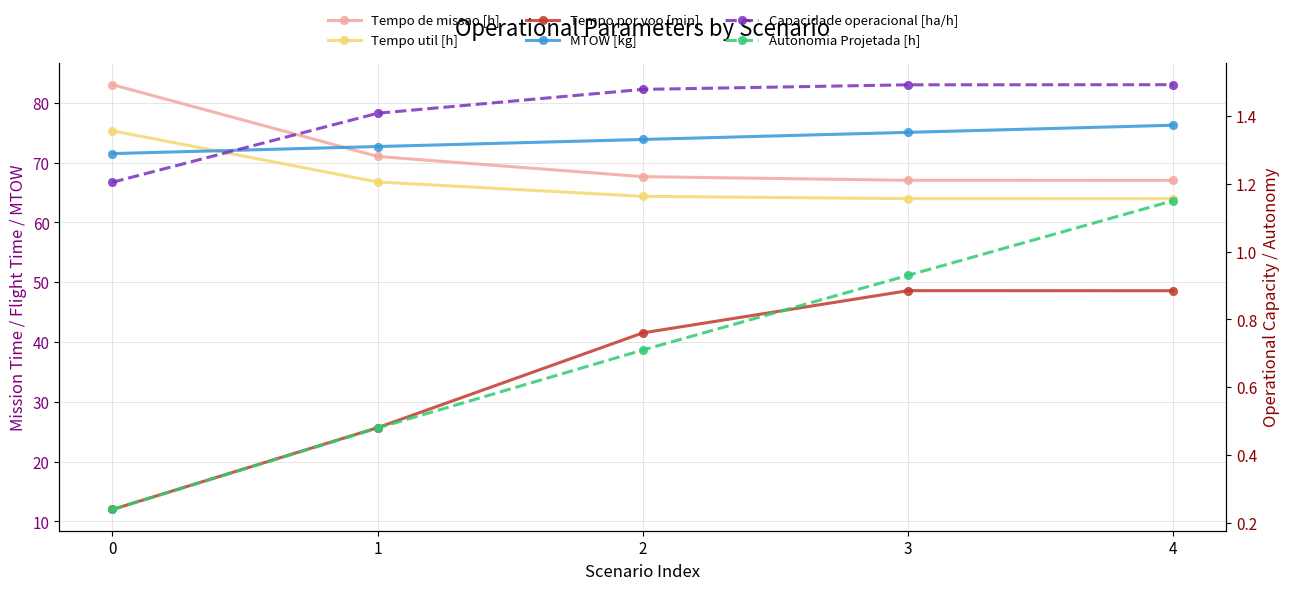

What is the total value across all series at 4?

258.5